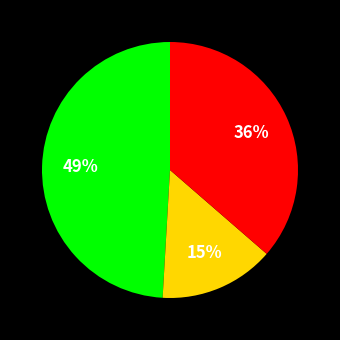

How many slices are in this pie chart?

3